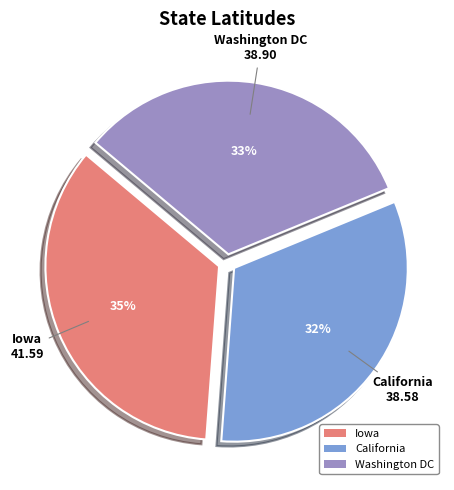

Combined, do California and Washington DC account for over 50%?

Yes